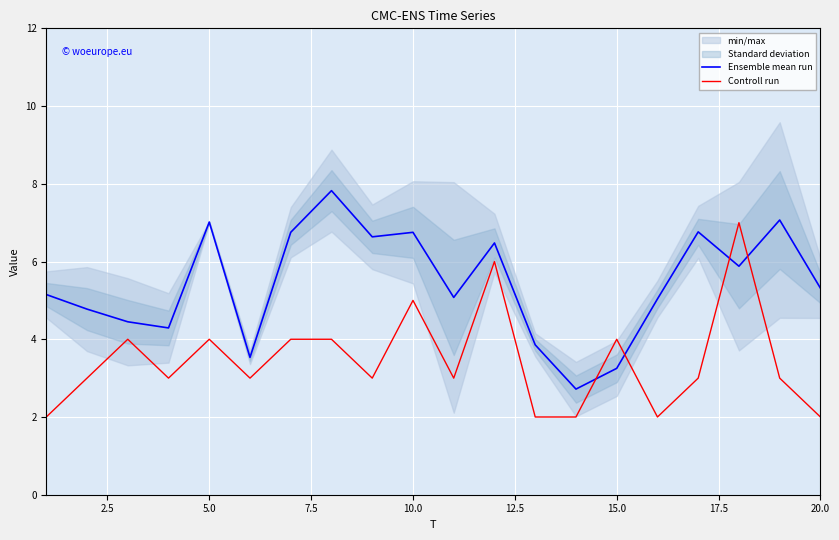

What is the minimum value for Controll run?

2.0